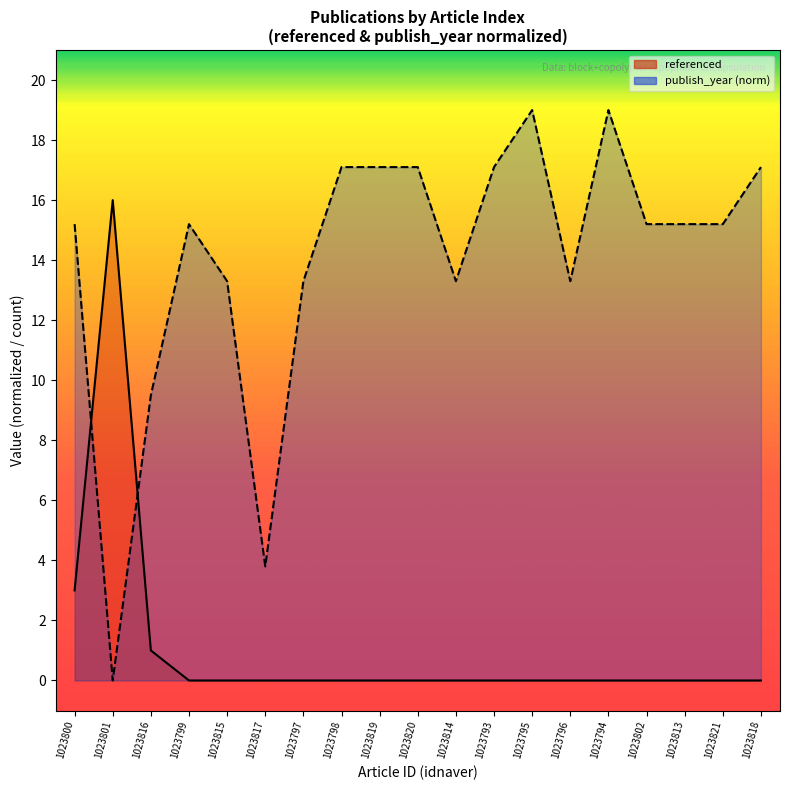

At which label does publish_year reach its peak?

1023795